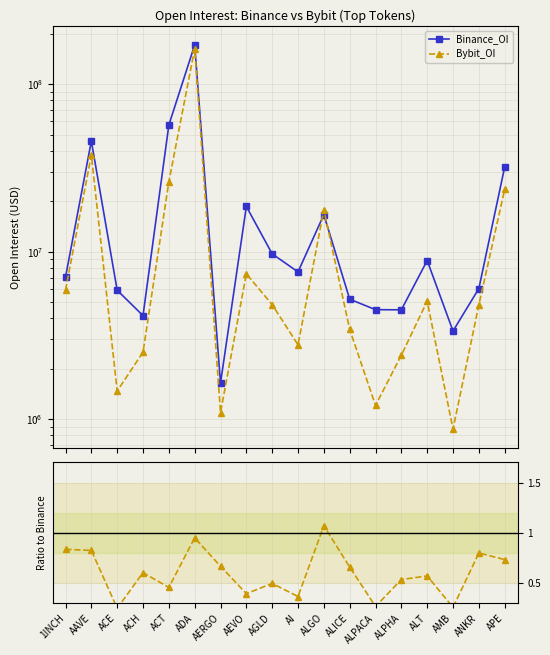

How many distinct data groups are displayed?

3